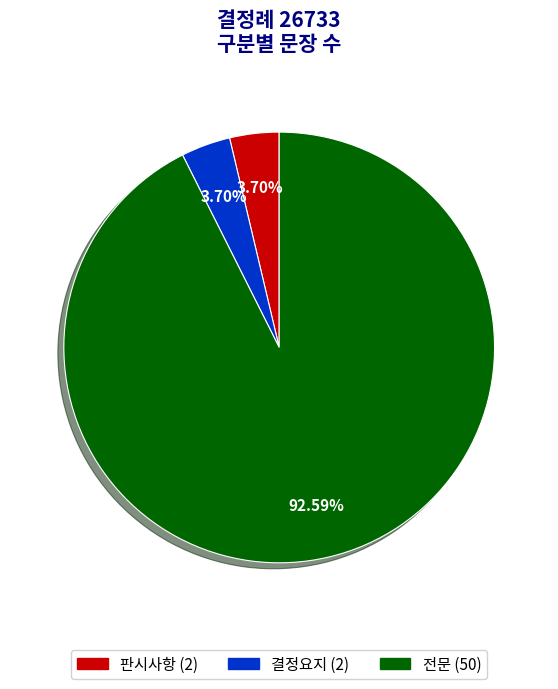

Which slice represents more than half of the pie?

전문